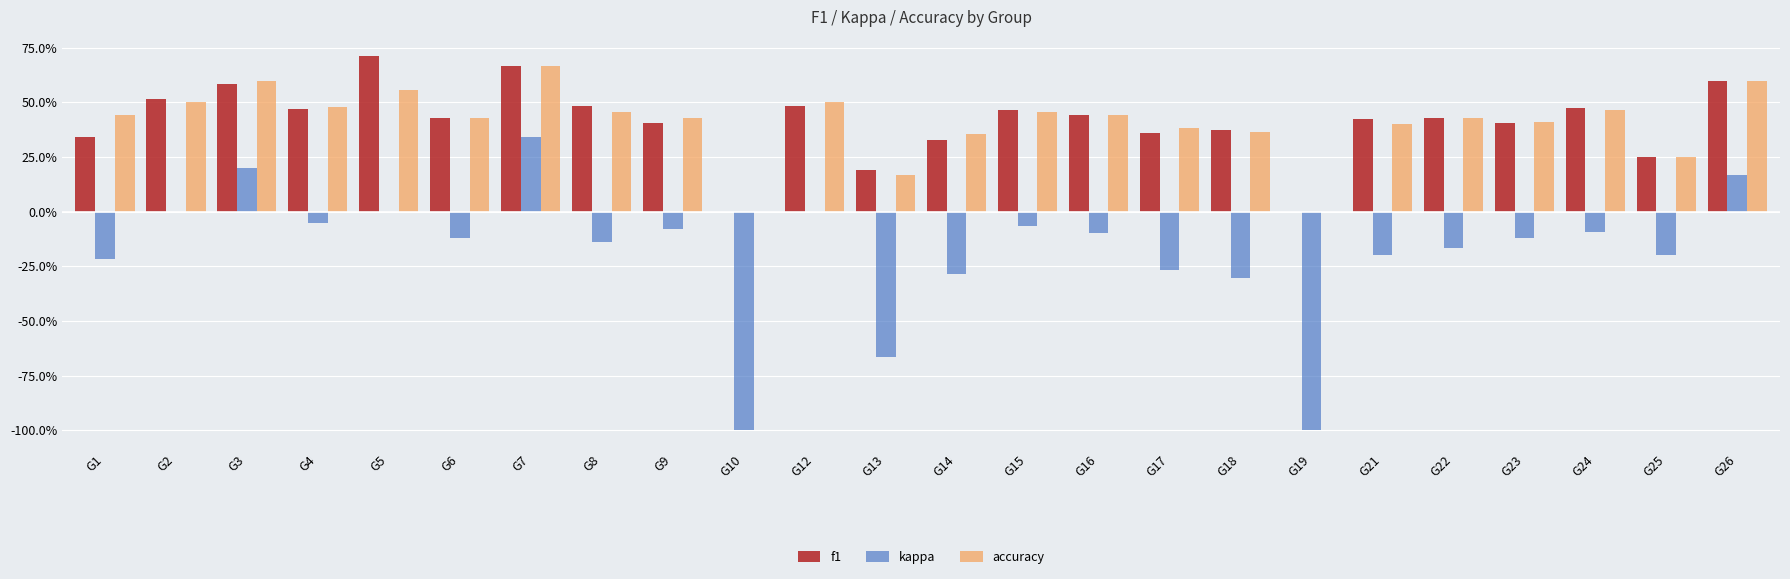

At G18, list the series in order from smallest to largest.

kappa, accuracy, f1